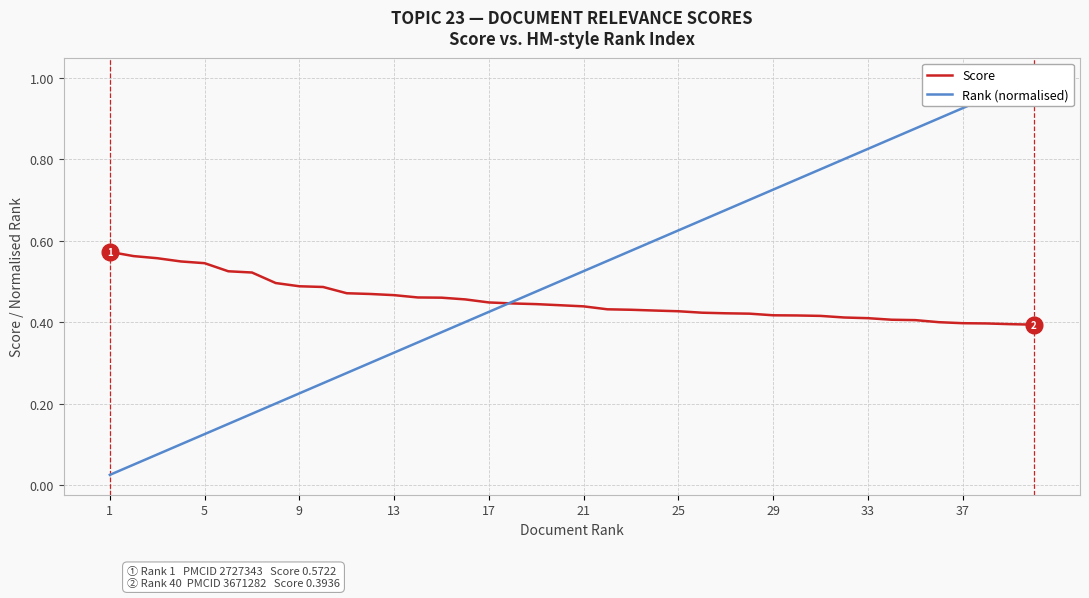

Is it true that Score equals 0.7 at 33?

False